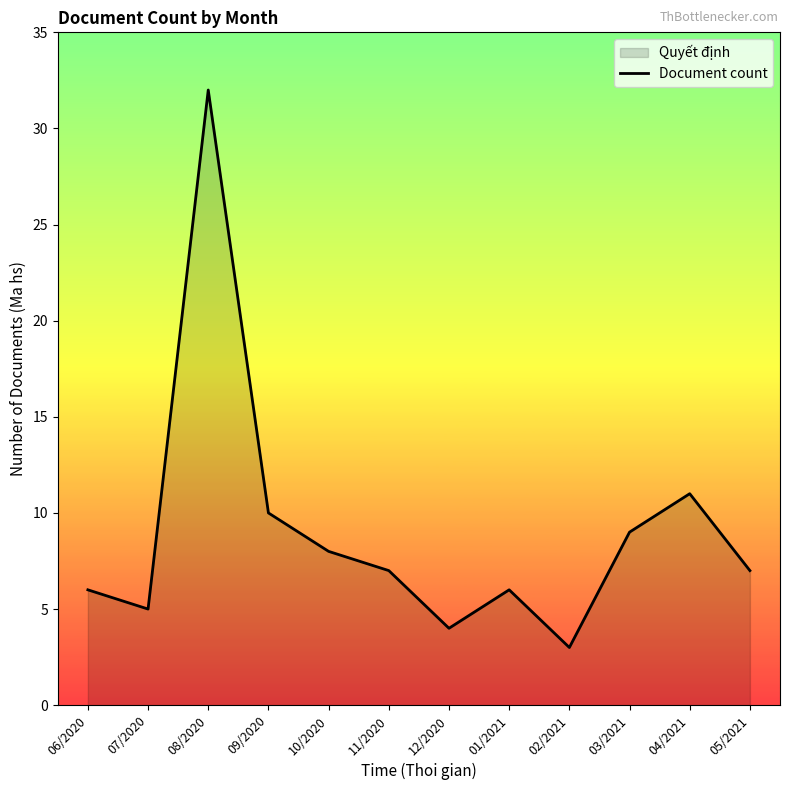

What is the ratio of the value at 10/2020 to the value at 08/2020?

0.2